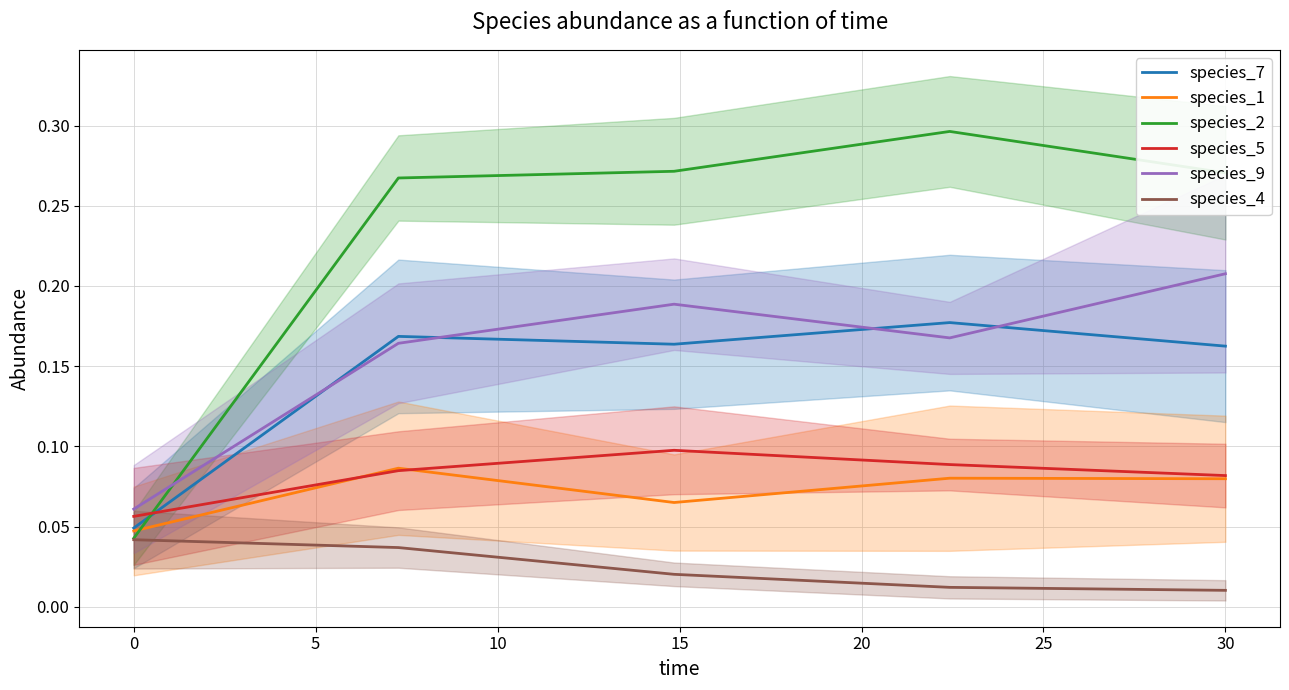

What are all the series names shown in the legend?

species_7, species_1, species_2, species_5, species_9, species_4